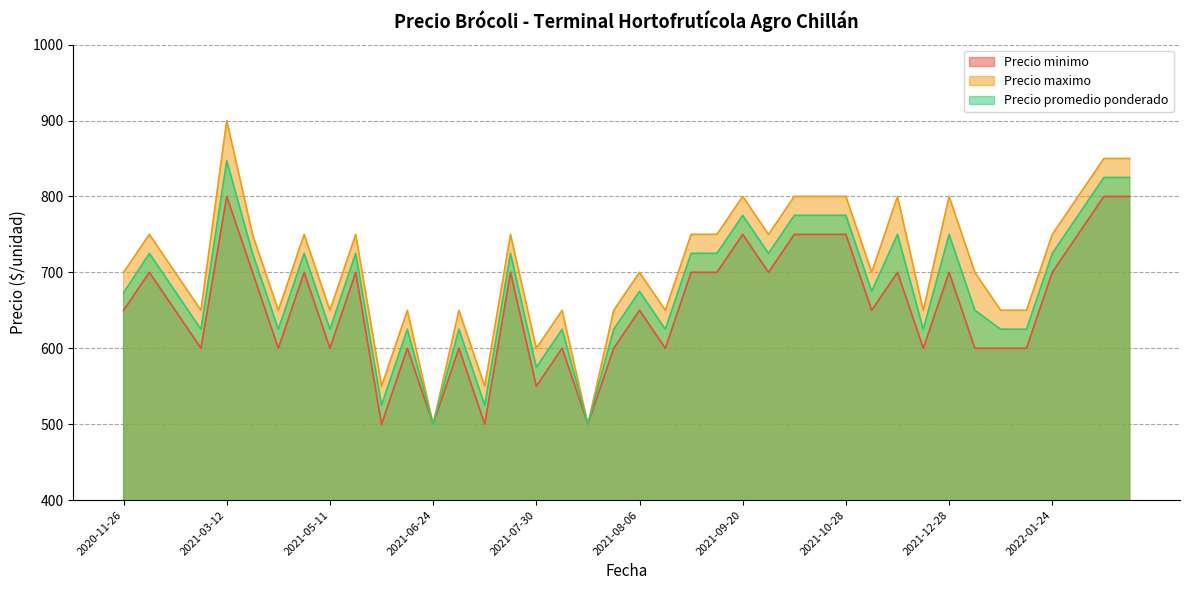

Which series has the widest spread of values?

Precio maximo